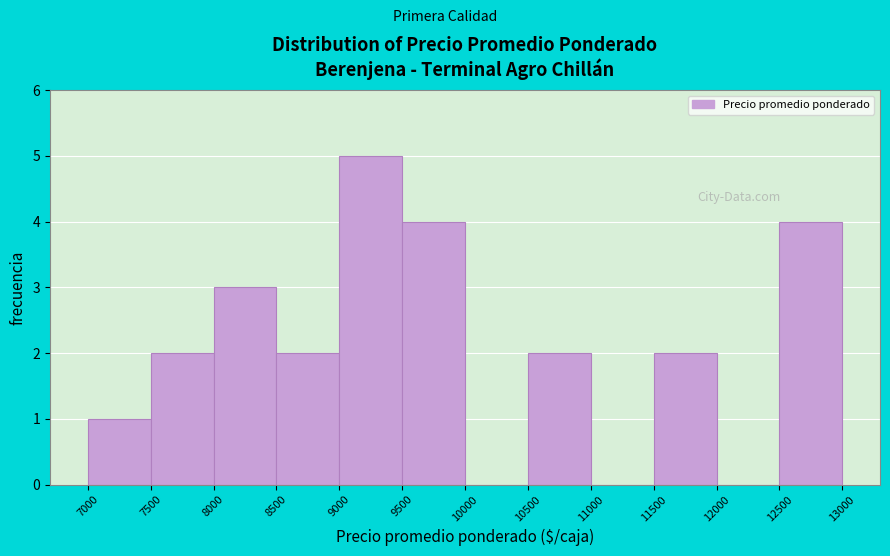

Reading left to right, transcribe this chart: for each bar, give the range it covers on the x-axis and its height. The values are not printed on the chart, so give them approximately, as read against the axis.

7000 to 7500: 1
7500 to 8000: 2
8000 to 8500: 3
8500 to 9000: 2
9000 to 9500: 5
9500 to 10000: 4
10000 to 10500: 0
10500 to 11000: 2
11000 to 11500: 0
11500 to 12000: 2
12000 to 12500: 0
12500 to 13000: 4